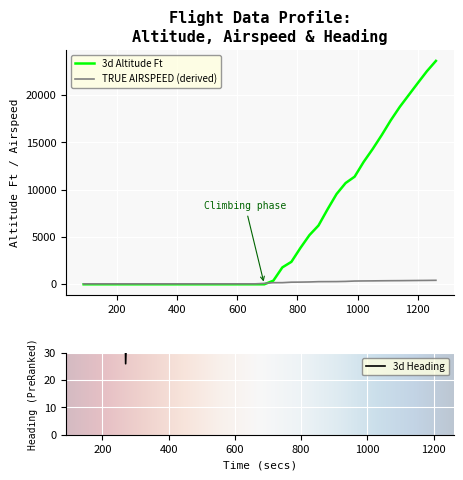

Is this an area chart (filled region under the line)?

No